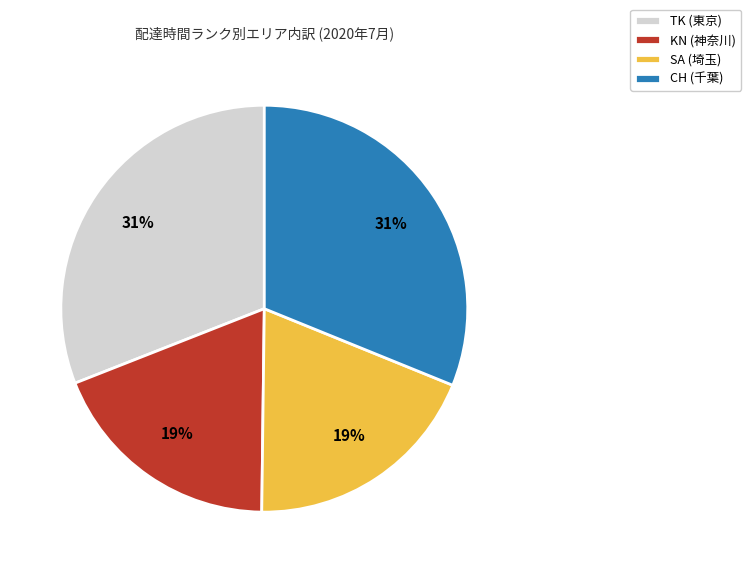

Which has a higher value, KN (神奈川) or TK (東京)?

TK (東京)